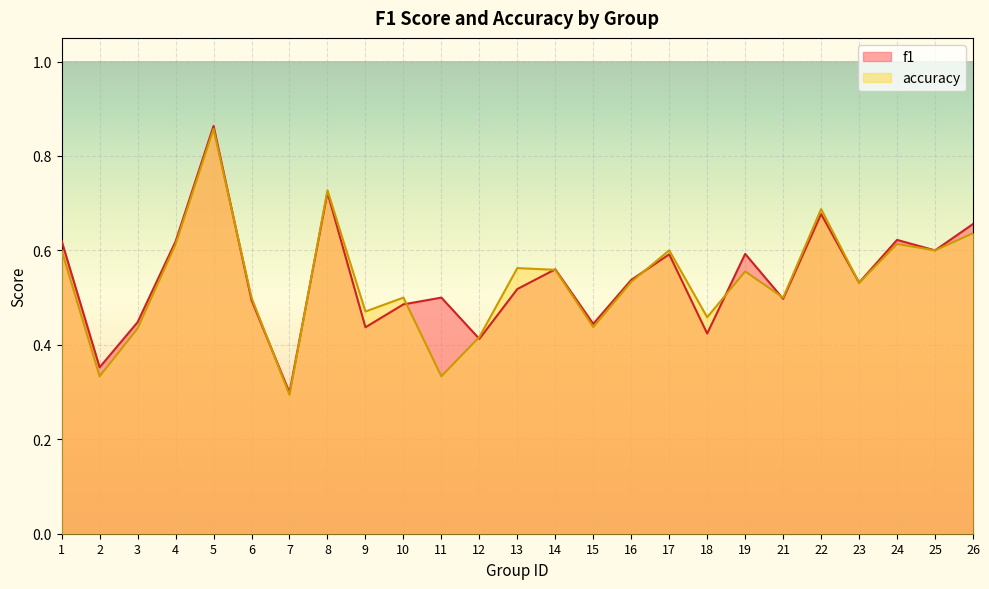

At which label does accuracy reach its peak?

5